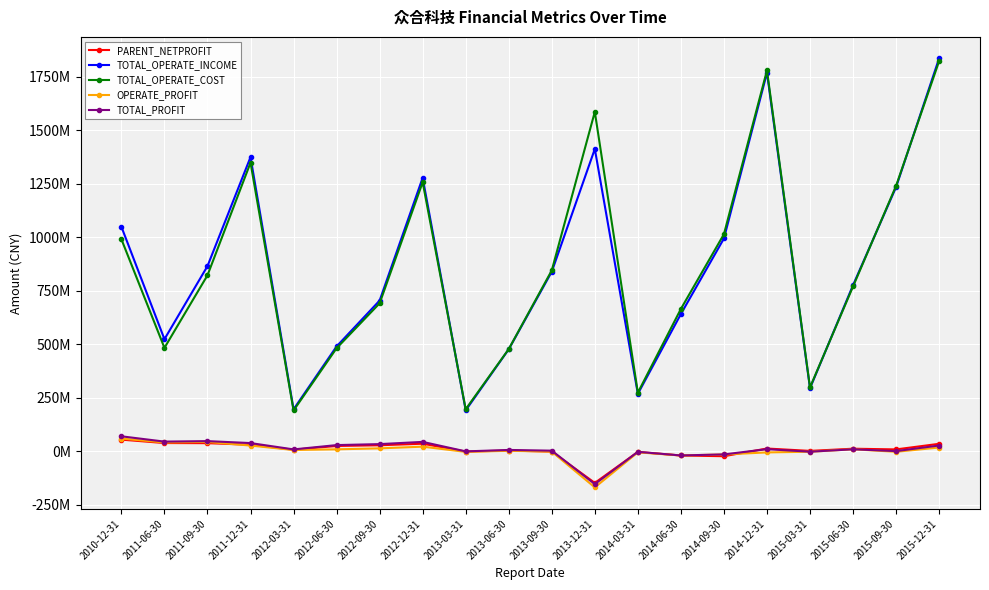

What are all the series names shown in the legend?

PARENT_NETPROFIT, TOTAL_OPERATE_INCOME, TOTAL_OPERATE_COST, OPERATE_PROFIT, TOTAL_PROFIT